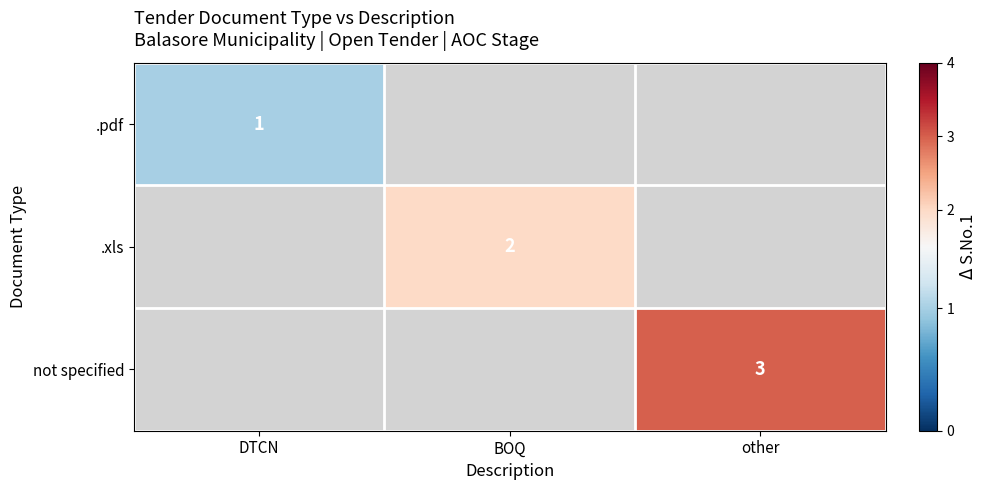

What is the maximum value shown in the chart?

3.0